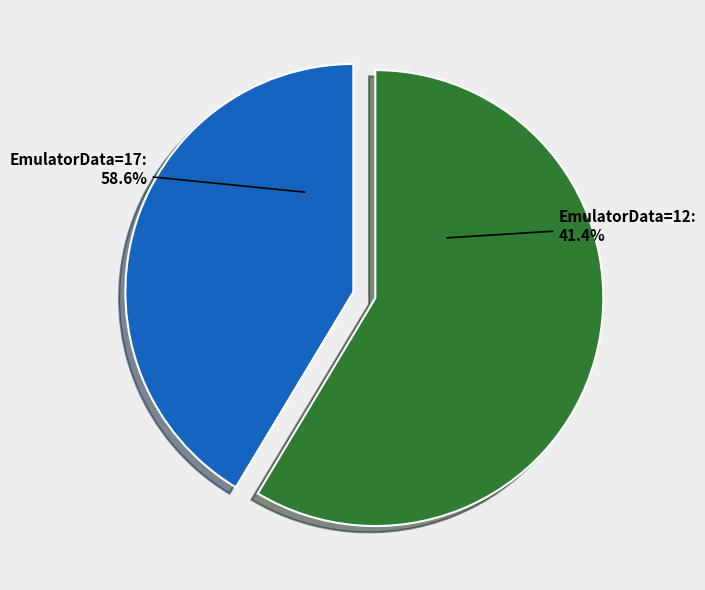

The EmulatorData=17 slice represents 71% of the pie. True or false?

False